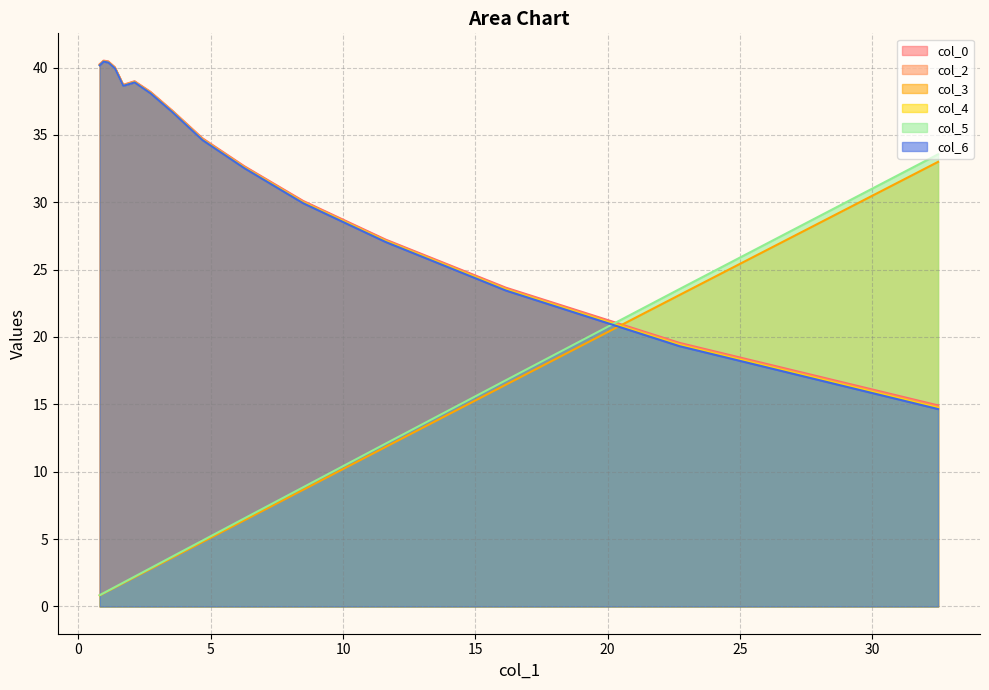

At which category does col_4 reach its first local peak?

2.12151